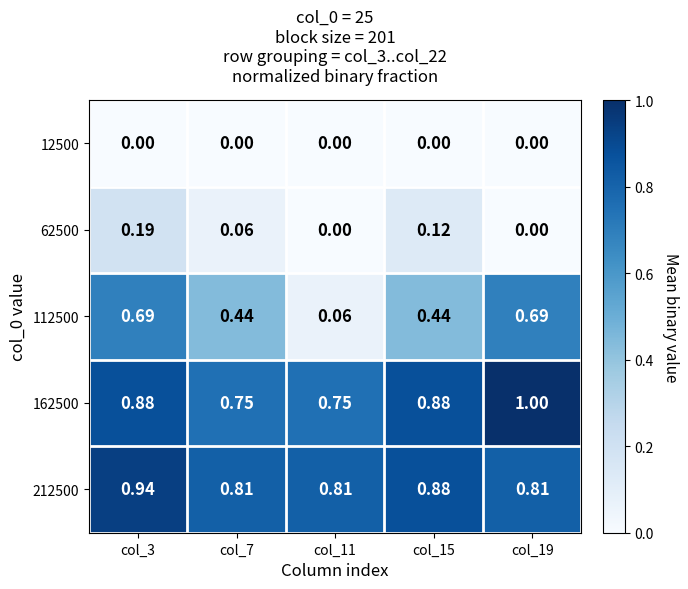

At how many categories does at least one series exceed 0?

5